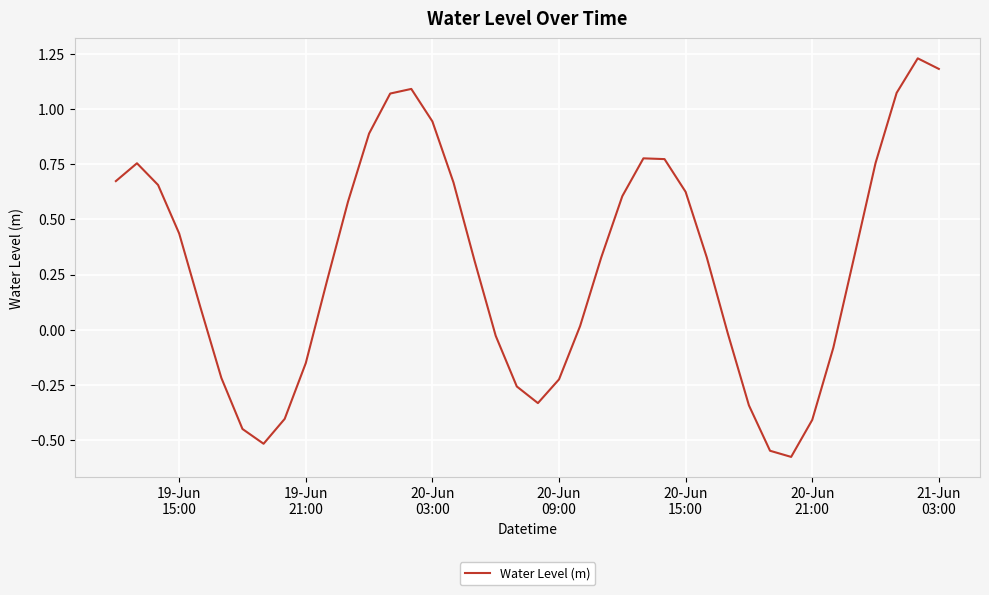

What is the difference between the maximum and minimum values?

1.8